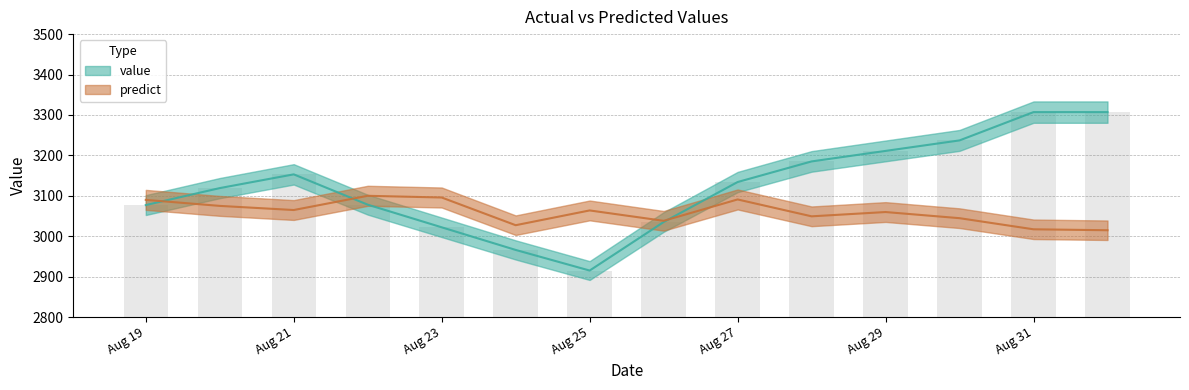

Reading left to right, list all the values displayed in this chart.

value: 3077.0	3119.0	3153.0	3078.0	3022.0	2966.0	2915.0	3035.0	3134.0	3185.0	3211.0	3237.0	3307.0	3307.0
predict: 3089.9	3075.0	3064.7	3099.9	3095.7	3027.2	3063.7	3038.1	3090.9	3049.2	3059.8	3044.6	3017.1	3014.7